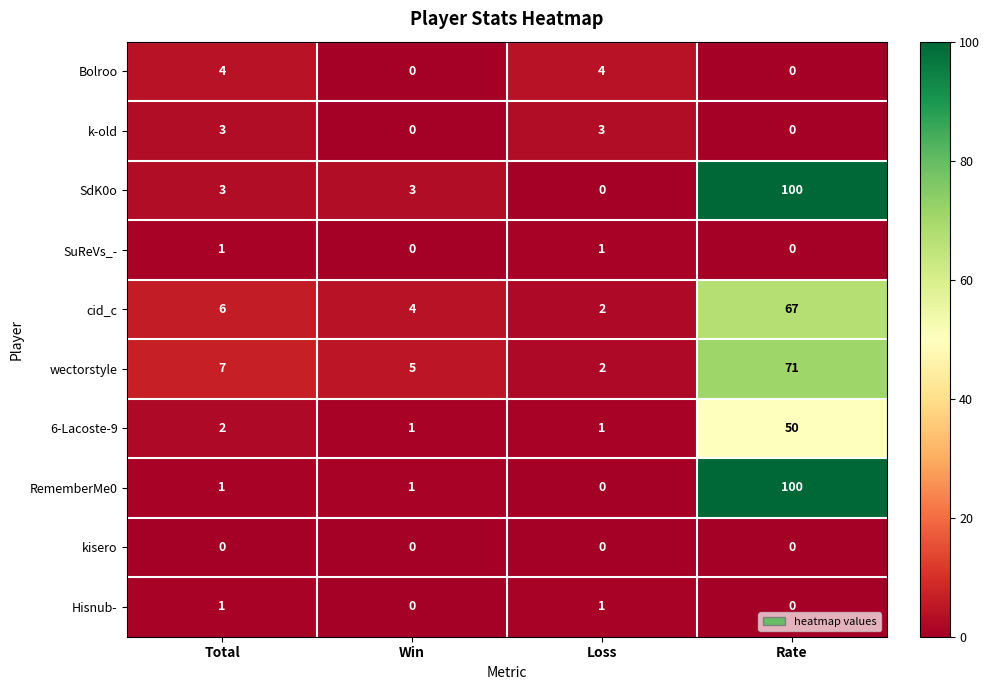

True or false: 6-Lacoste-9 has a value of 1 at Win.

True